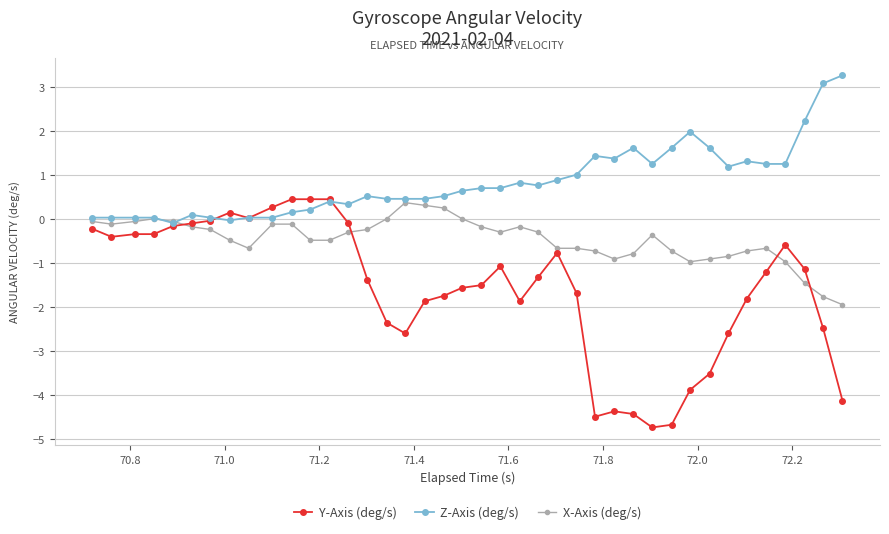

What is the value of the Y-Axis (deg/s) point at the 12th from the left?

0.4